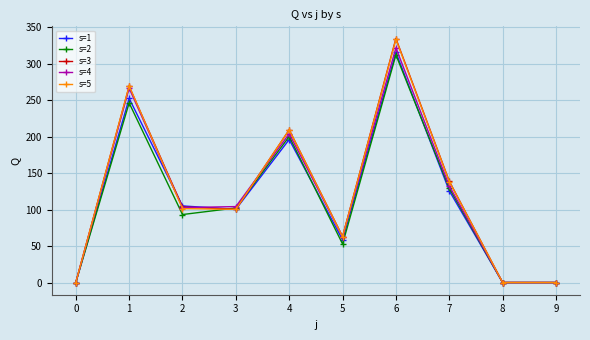

The s=2 series shows 126.1 at 1. True or false?

False